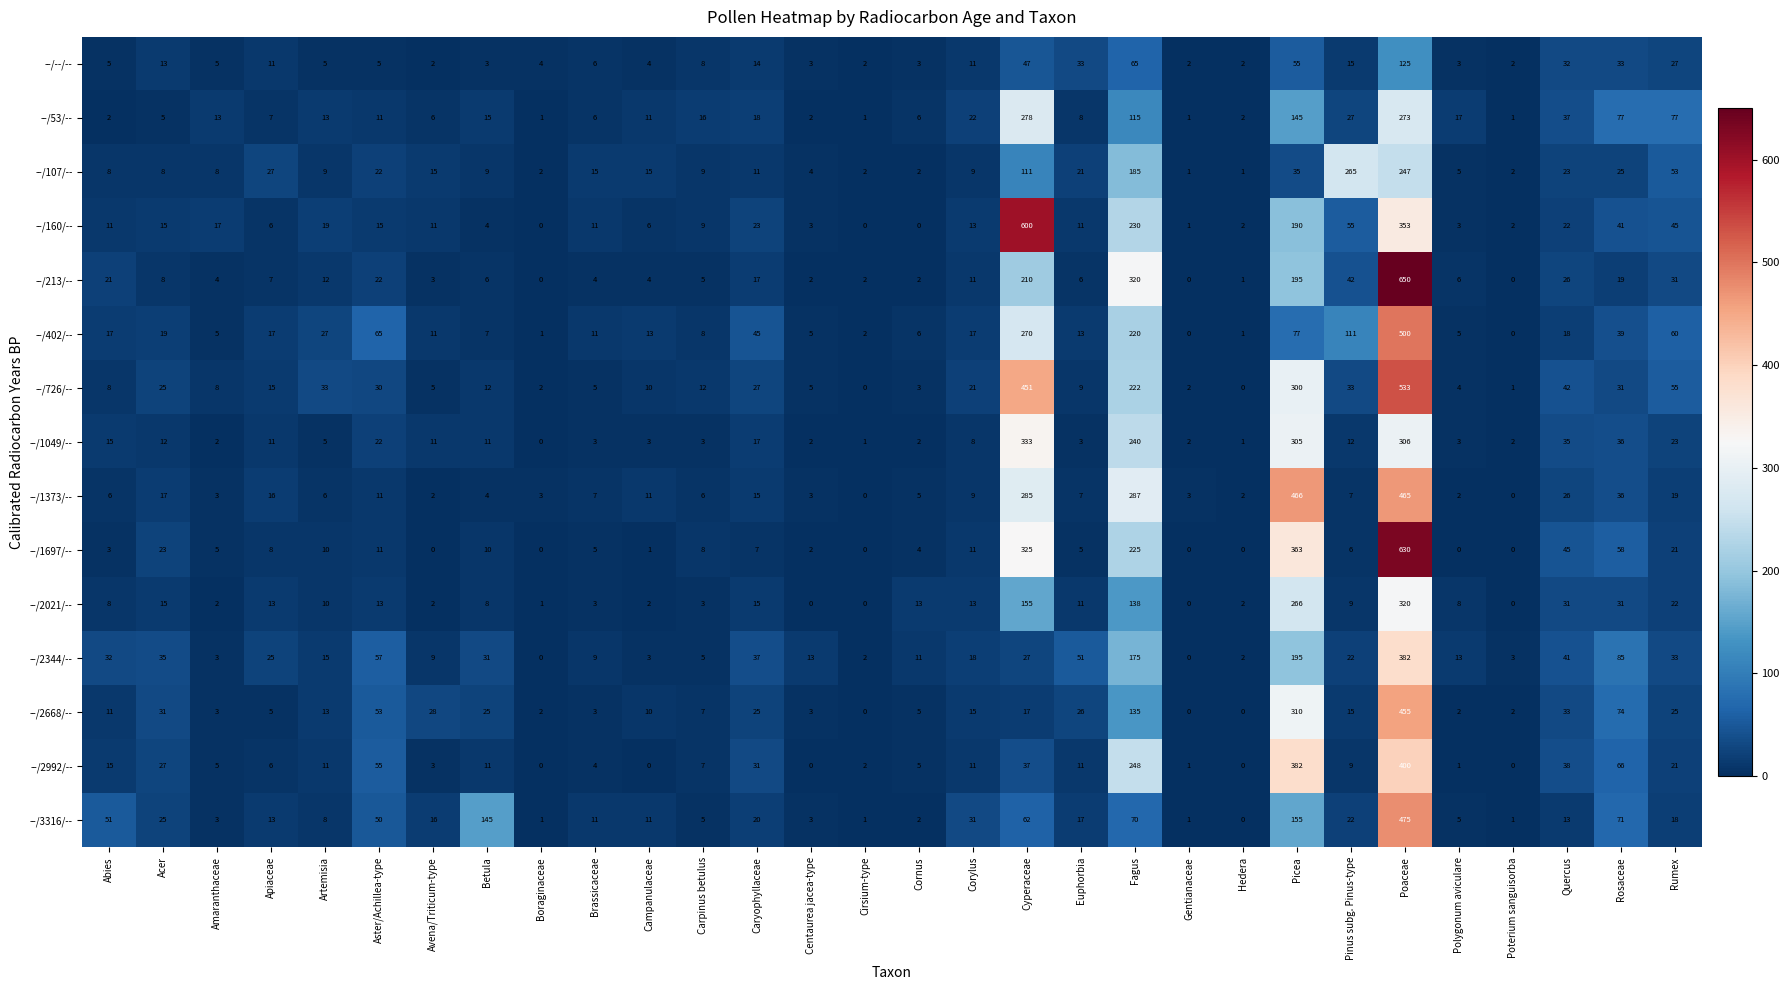

At which label does --/2344/-- first exceed 22?

Abies